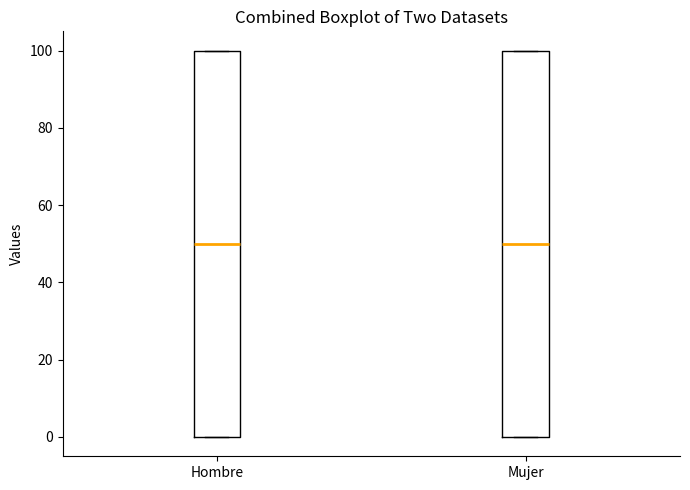

Where is the upper edge of the box for Hombre on the y-axis? The values are not printed on the chart, so give them approximately, as read against the axis.

100